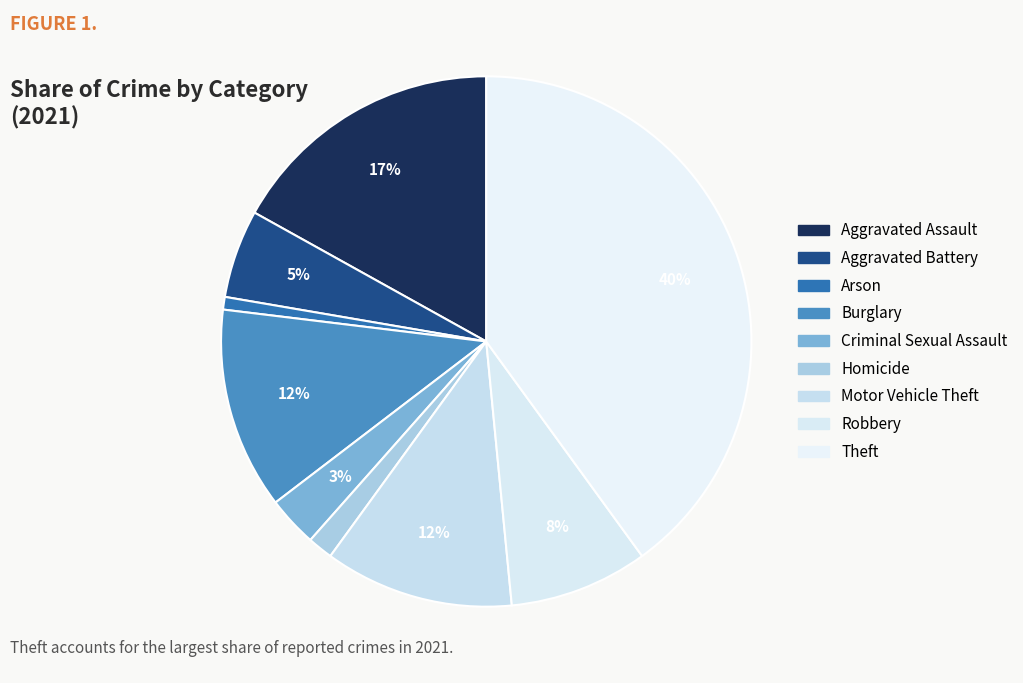

What is the largest slice in the pie chart?

Theft